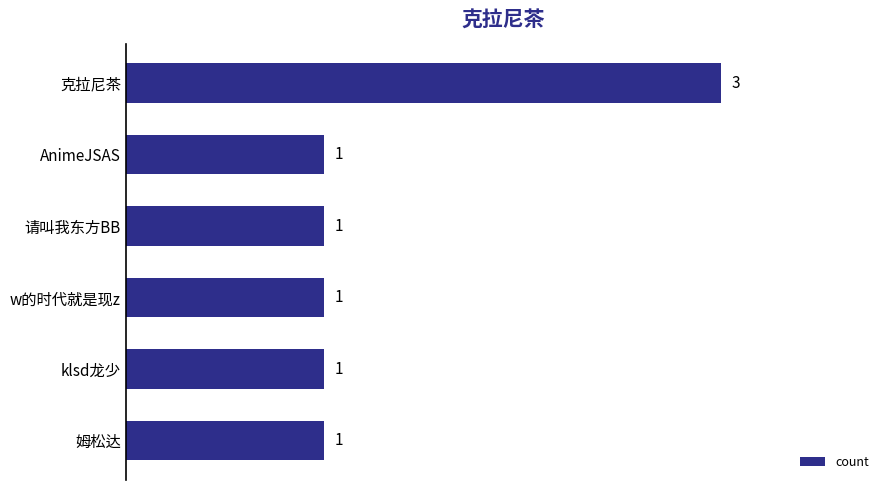

What is the approximate value at 克拉尼茶?

3